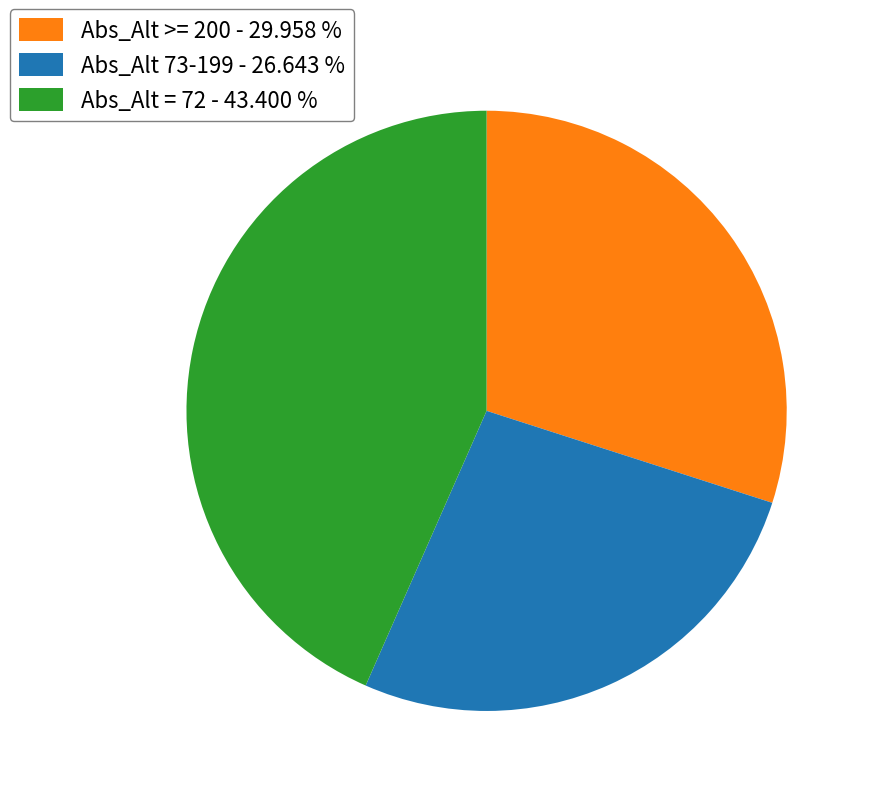

Count the number of slices in the pie.

3